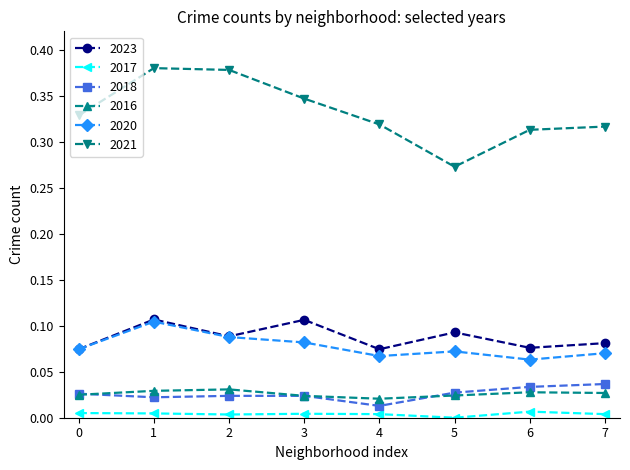

True or false: 2017 and 2023 cross at least once.

False